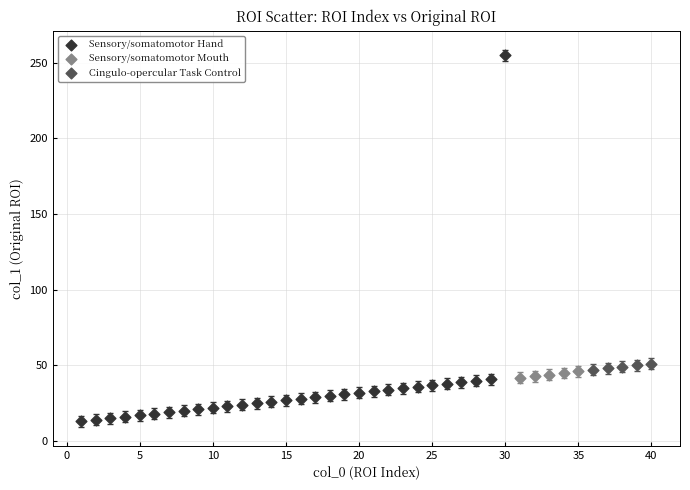

Which series contains the highest Y value?

Sensory/somatomotor Hand